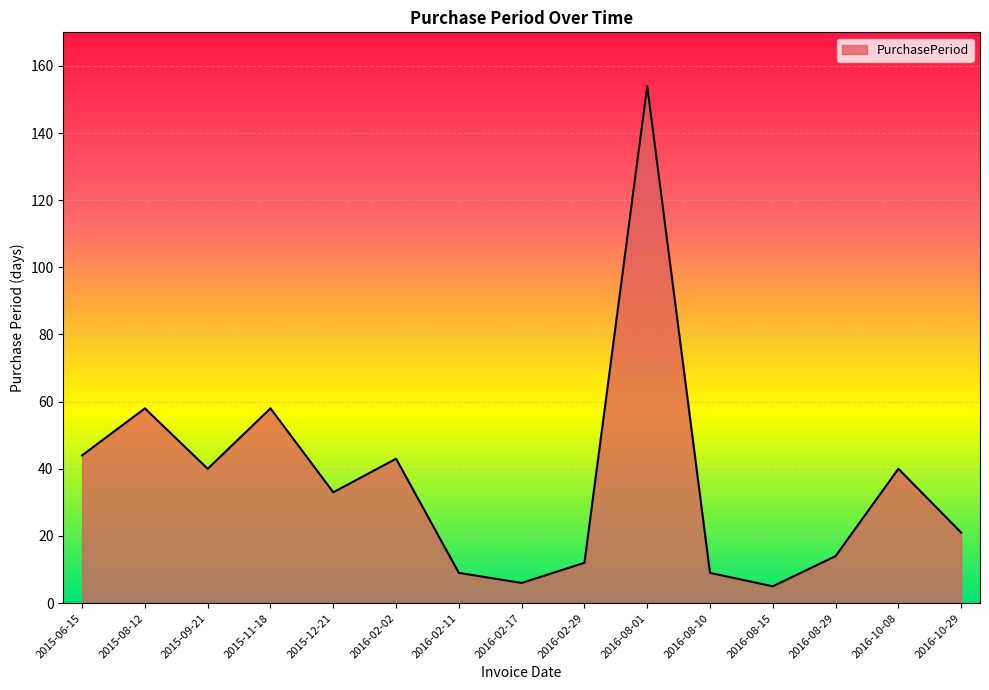

Reading left to right, transcribe all the data shown in this chart.

44	58	40	58	33	43	9	6	12	154	9	5	14	40	21